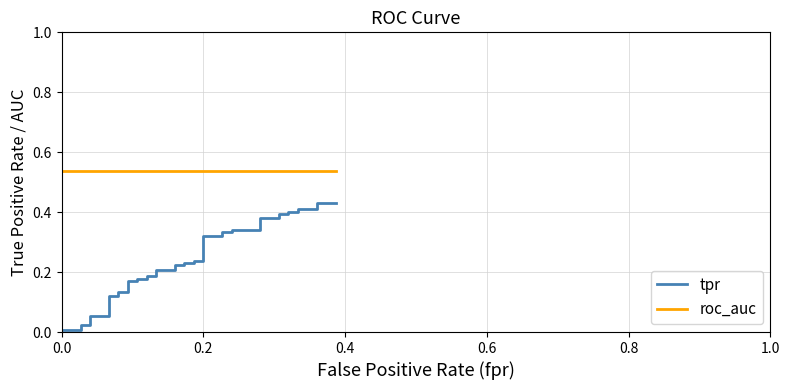

What is the sum of the roc_auc values at 1.0 and 0.8?

1.1